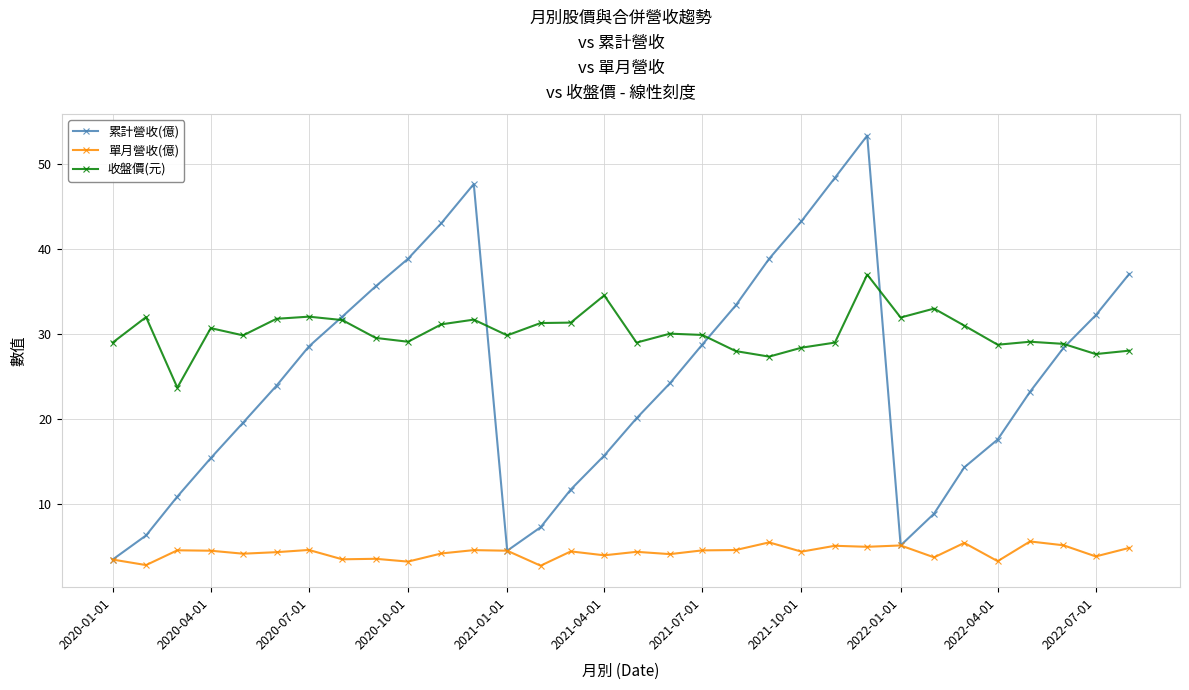

Which series has the largest range (max minus min)?

累計營收(億)